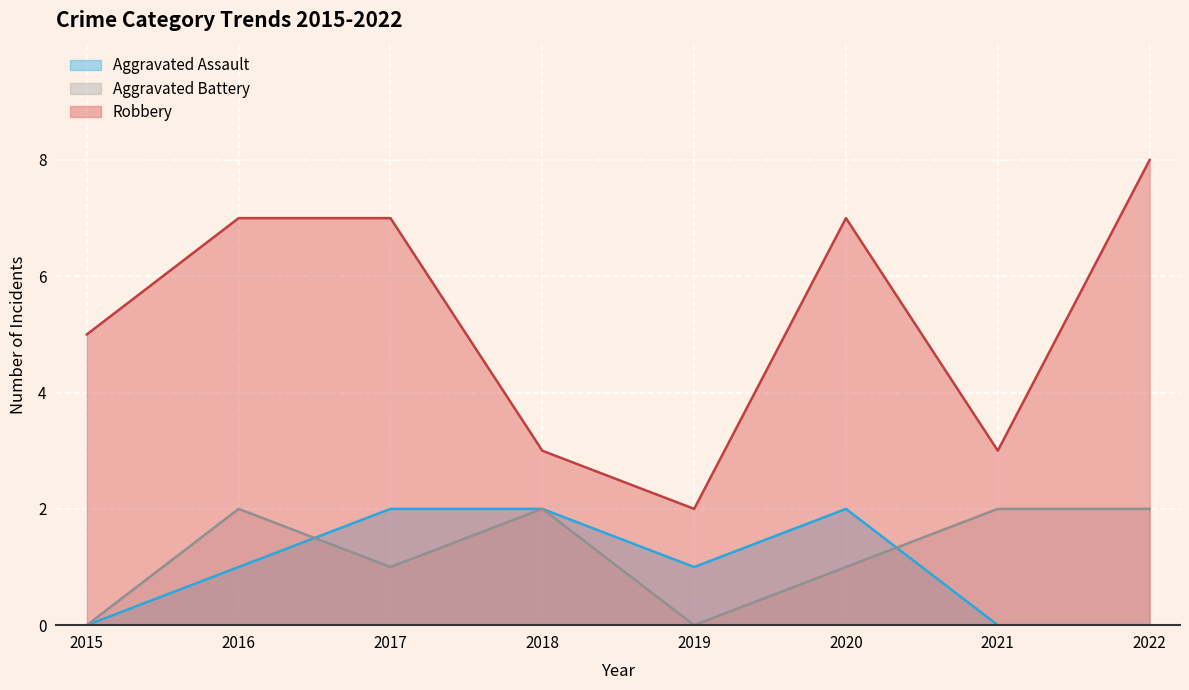

Where does the Aggravated Assault series first go above 1?

2017